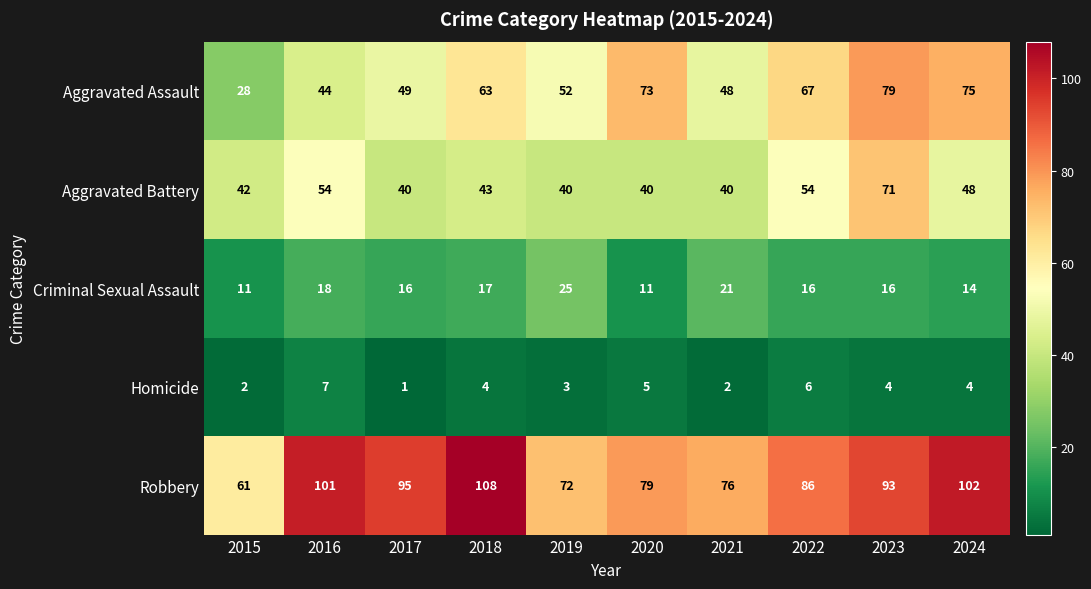

Which series changed the most between 2016 and 2017?

Aggravated Battery